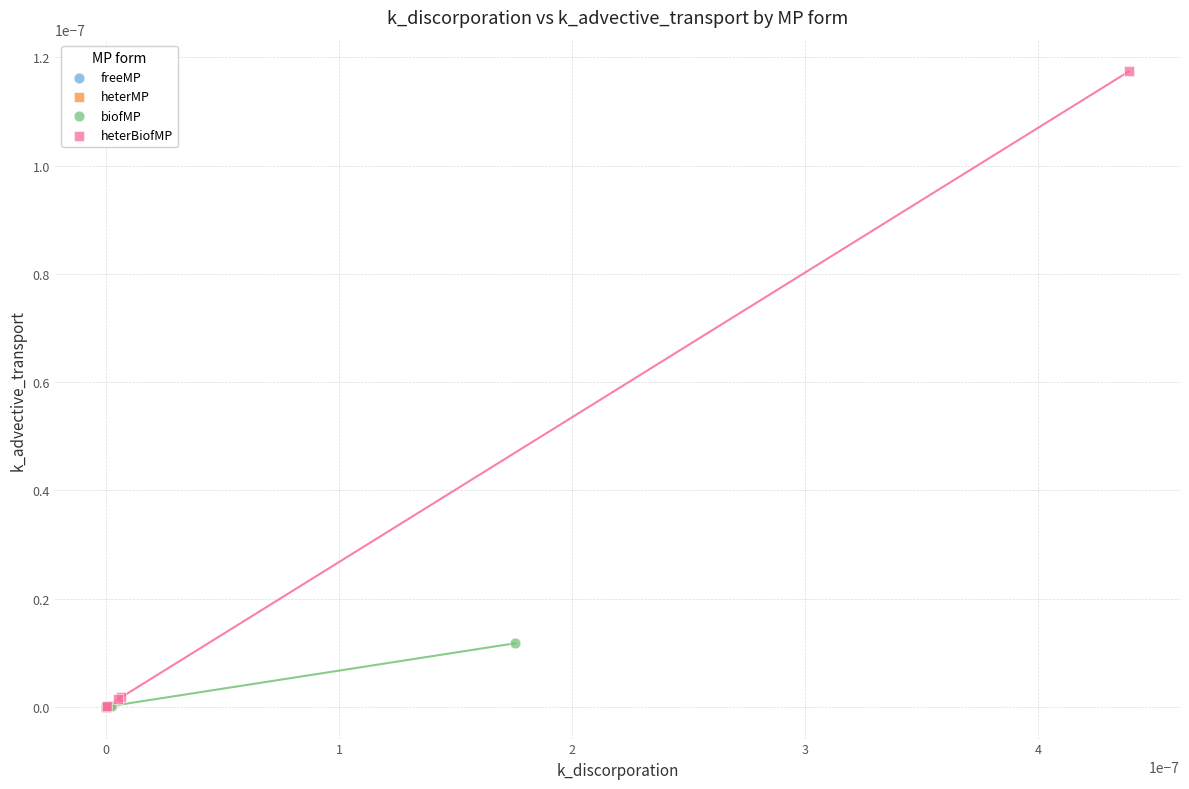

Which series has the widest spread of Y values?

heterBiofMP